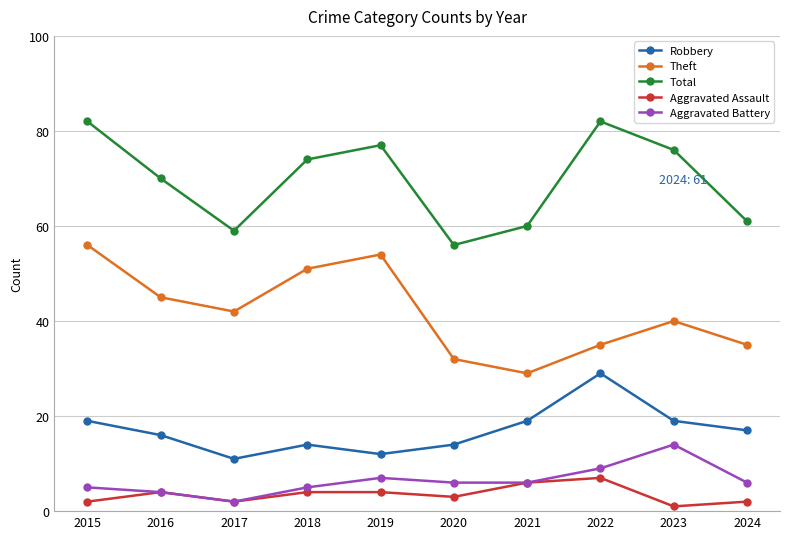

How many data points in Aggravated Assault are less than 4?

5